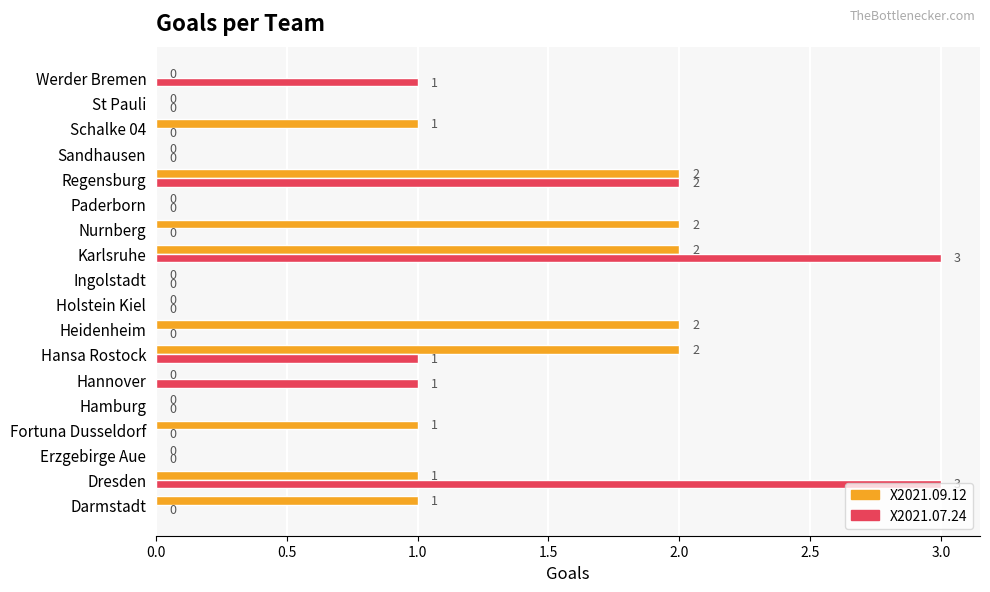

What is the sum of all X2021.09.12 values?

14